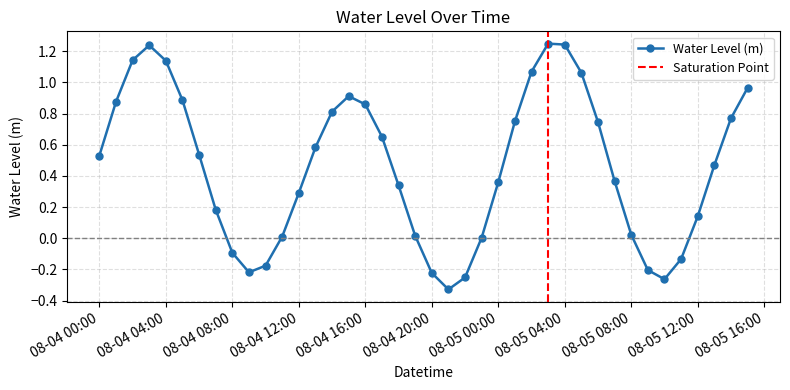

In Water Level (m), how many points are lower than both neighbors (excluding endpoints)?

3